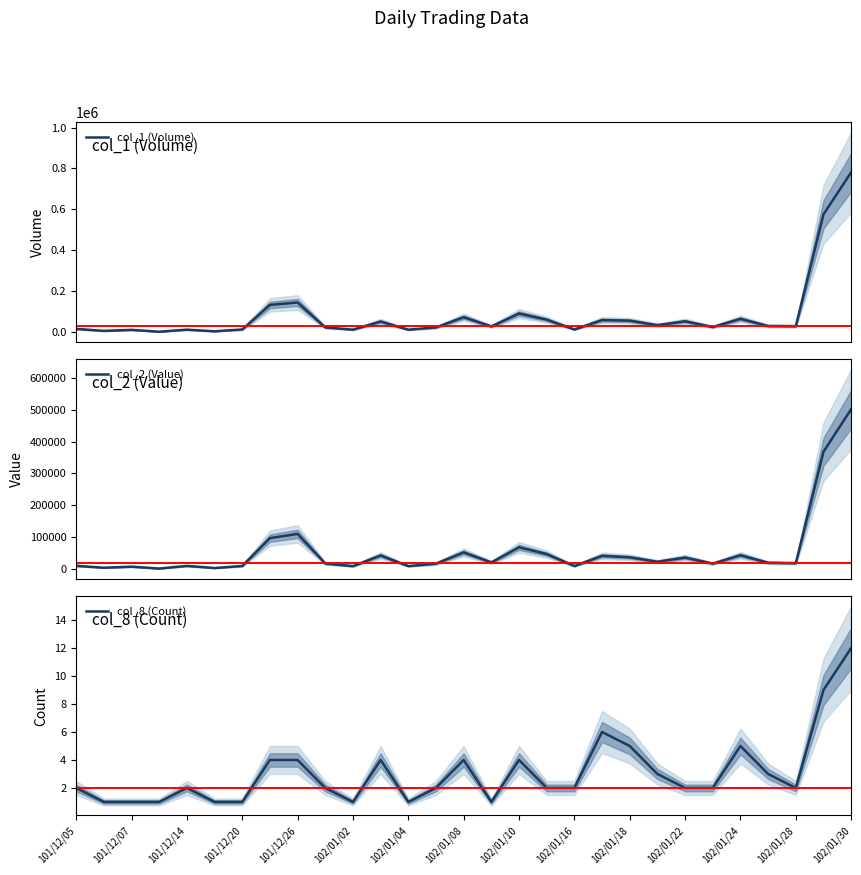

Which series has the largest total across all categories?

col_1 (Volume)